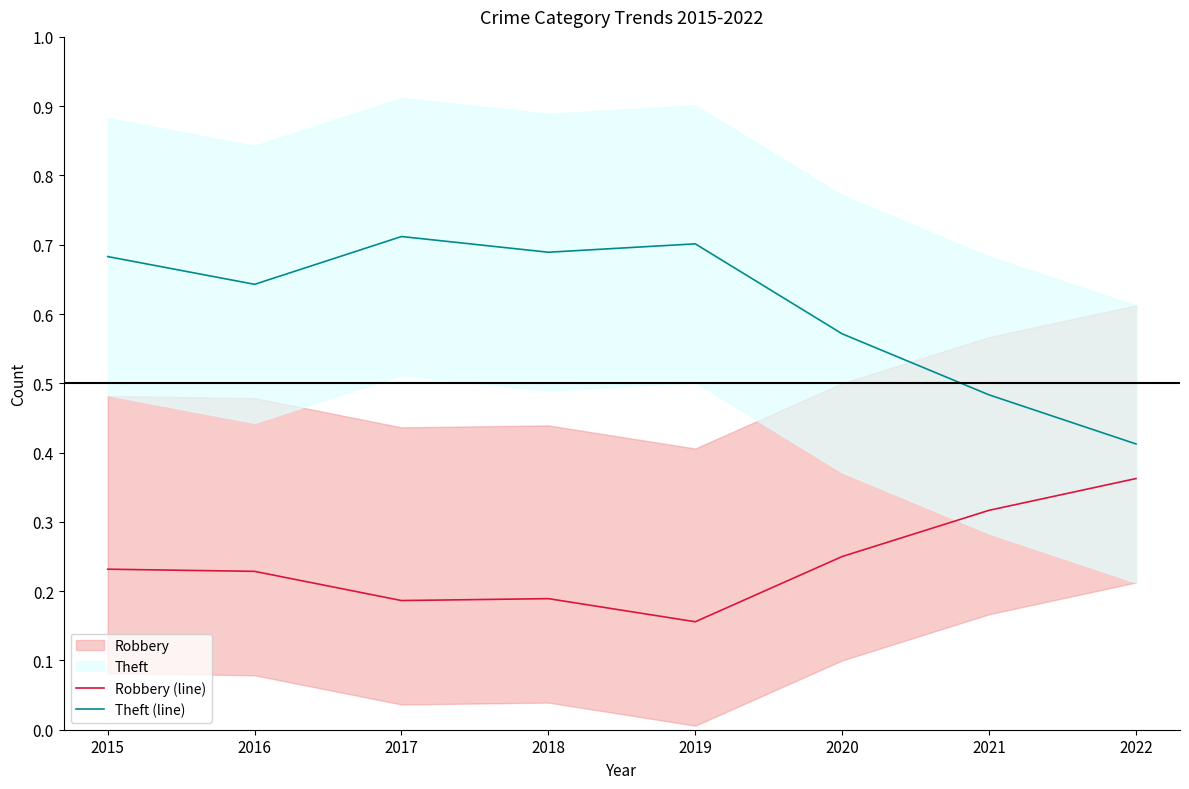

At which label does Theft (line) reach its peak?

2017